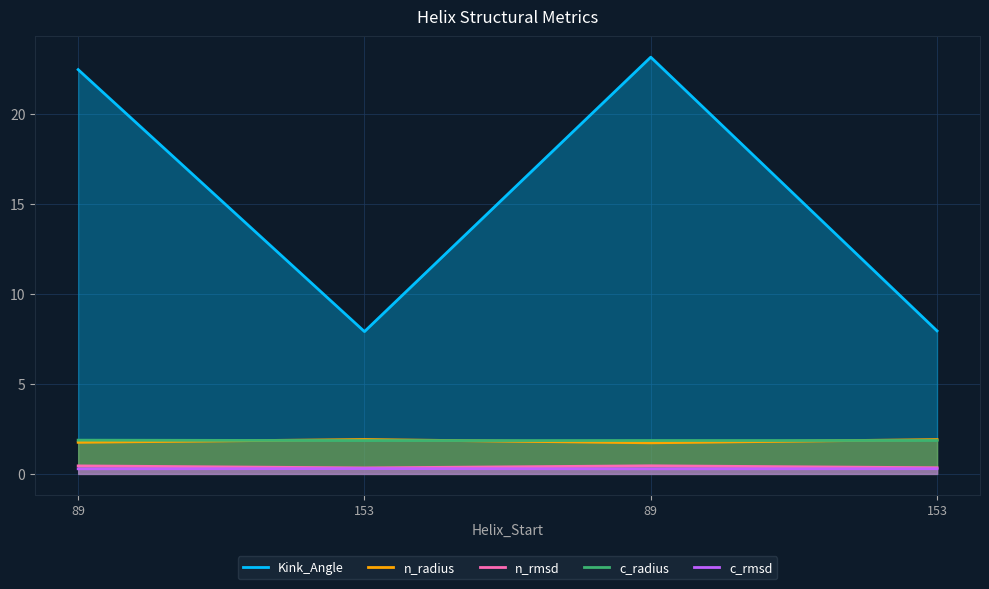

Where is n_radius nearest to the value 1?

89